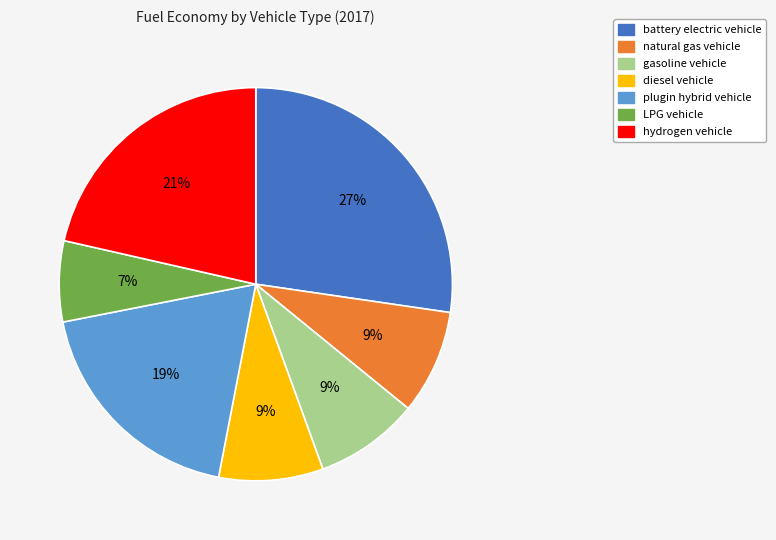

To the nearest percent, what is the average slice percentage?

14%